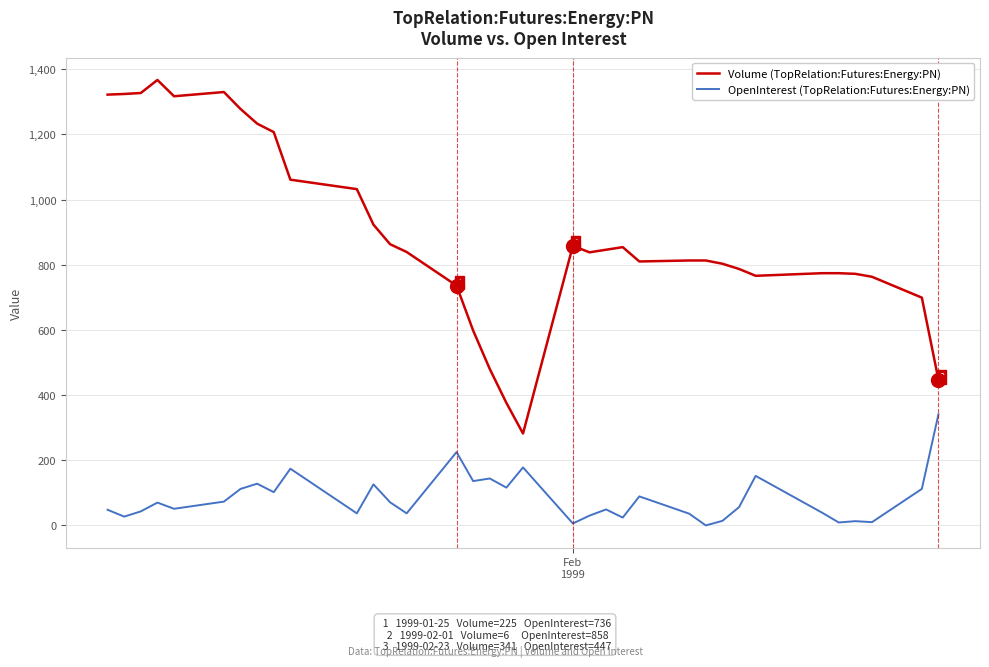

Which series has the largest total across all categories?

Volume (TopRelation:Futures:Energy:PN)